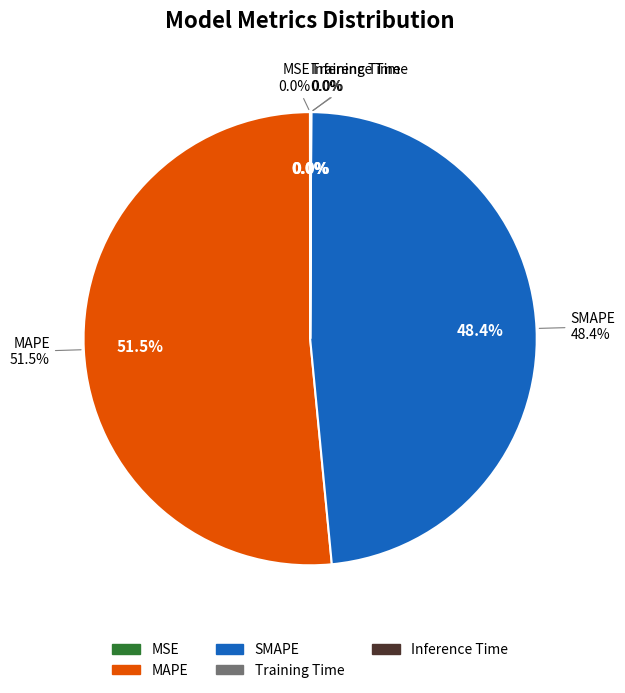

What percentage is NOT represented by Inference Time?

100.0%